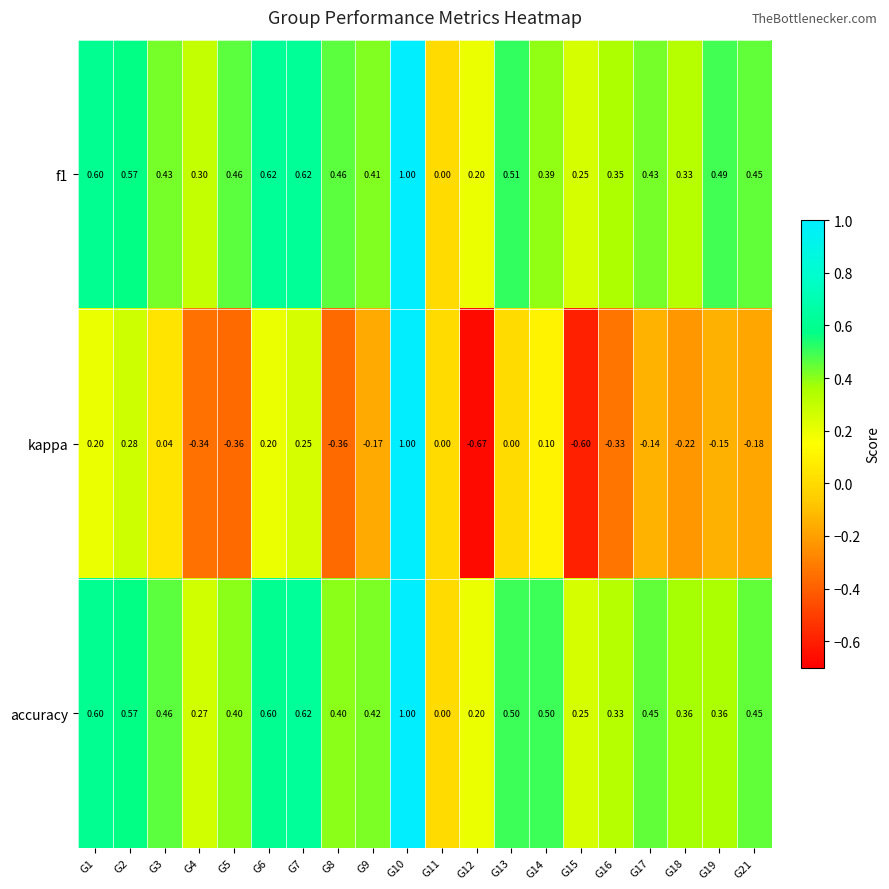

Which series has the widest spread of values?

kappa